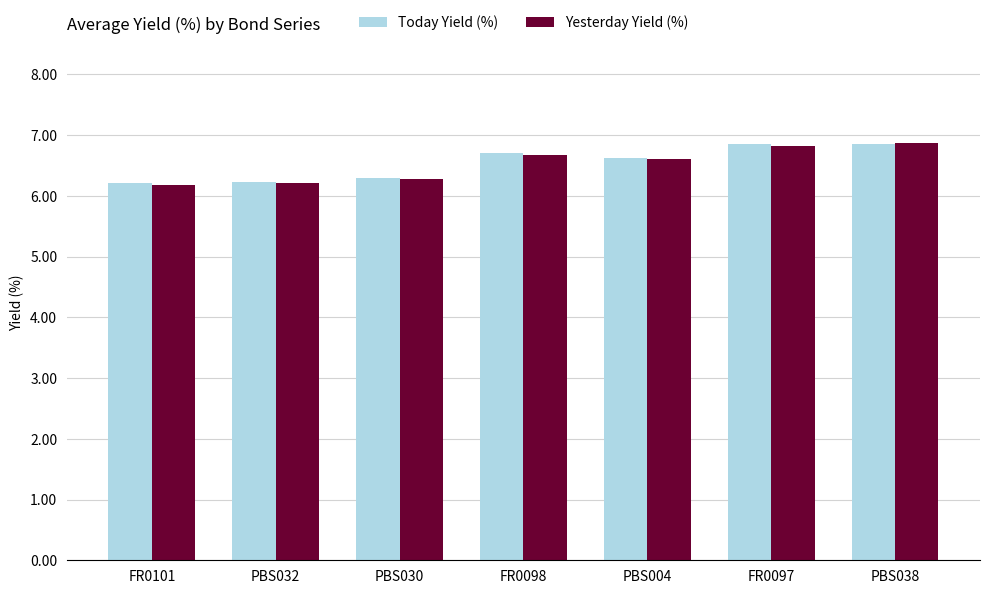

Which series has the largest range (max minus min)?

Yesterday Yield (%)